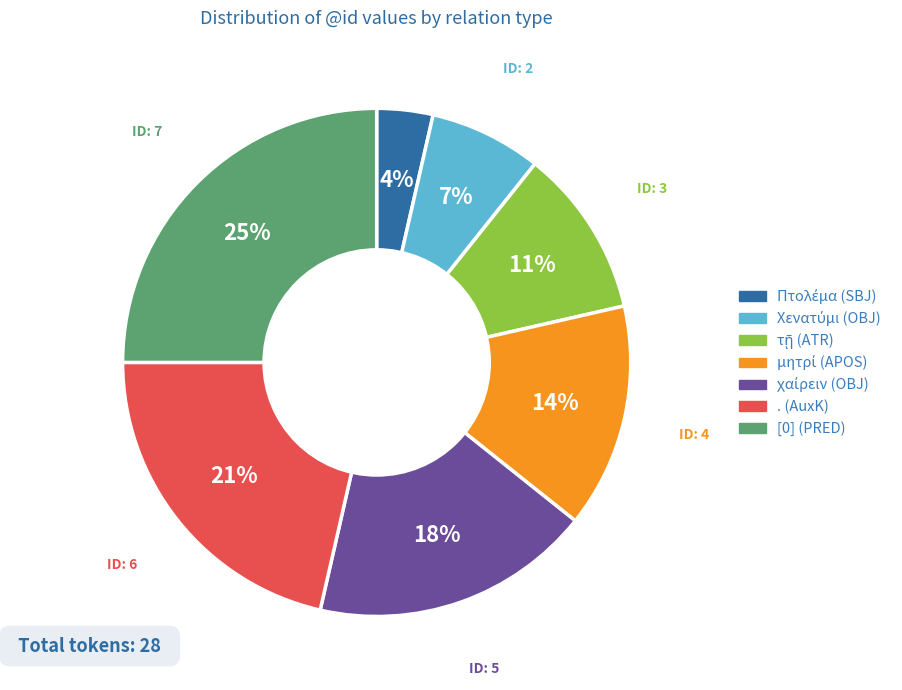

Which slice is the largest?

[0] (PRED)